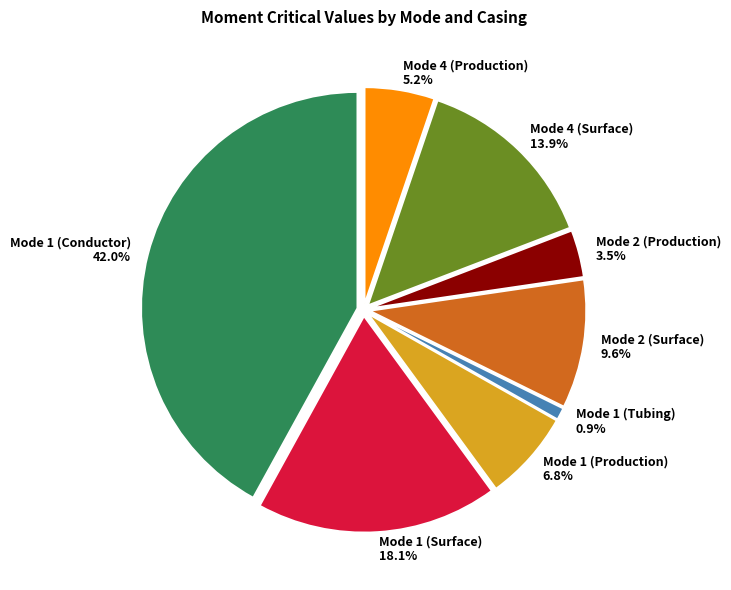

The Mode 4 (Production) slice represents 17% of the pie. True or false?

False